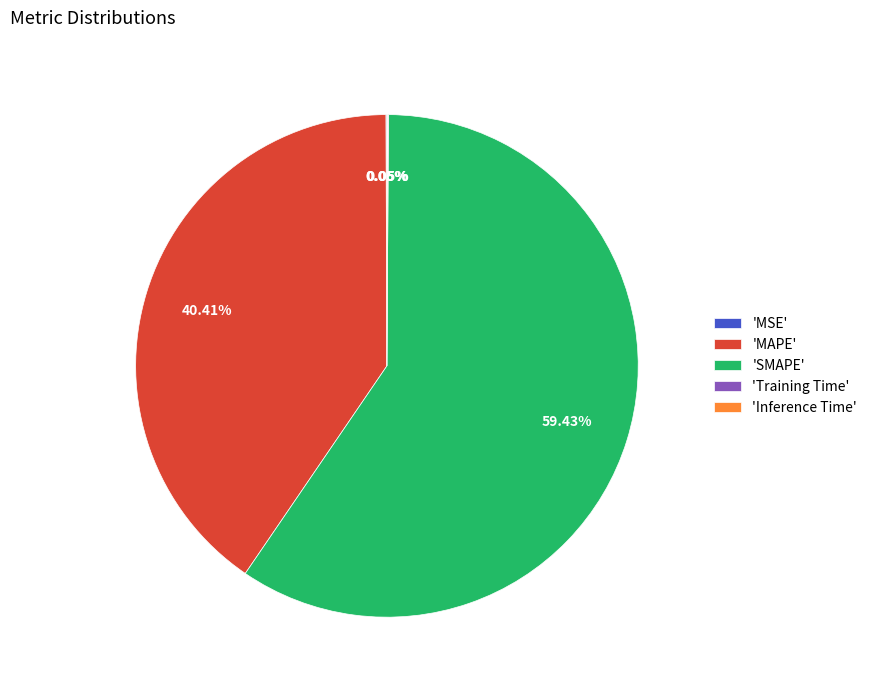

What is the largest slice in the pie chart?

'SMAPE'